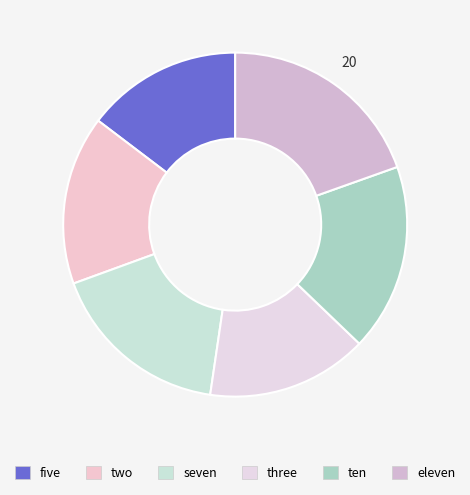

To the nearest percent, what is the average slice percentage?

17%